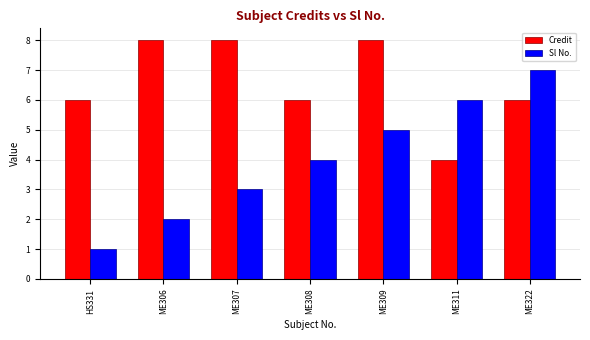

Which category has the lowest value in the Sl No. series?

HS331